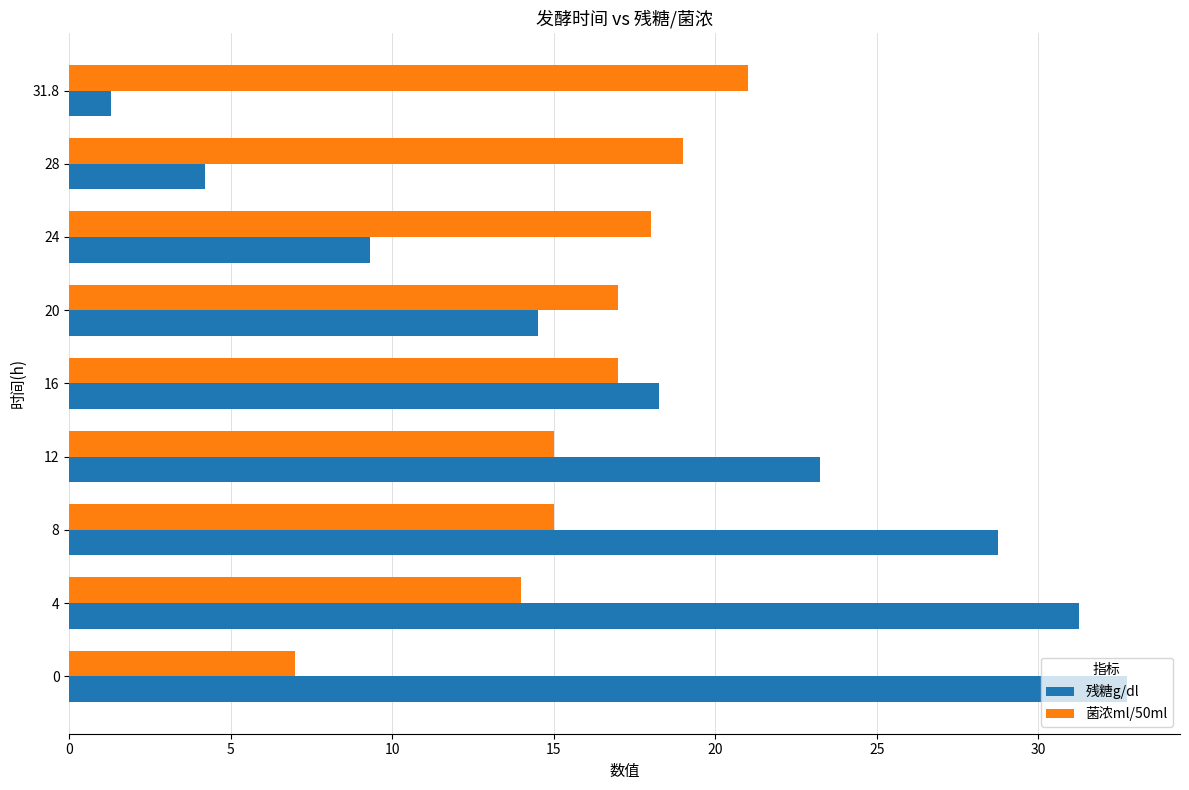

What is the difference between the maximum and minimum values in the 菌浓ml/50ml series?

14.0